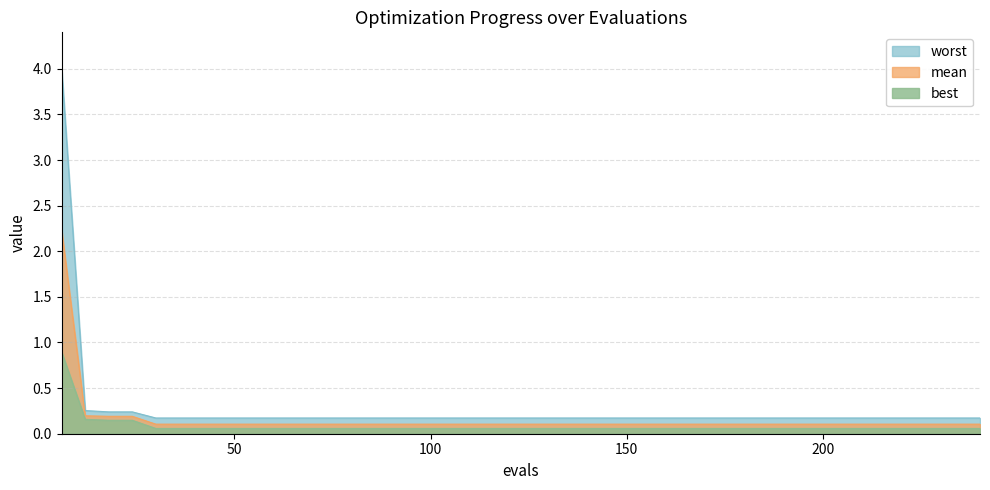

What is the sum of the mean values at 156 and 126?

0.2